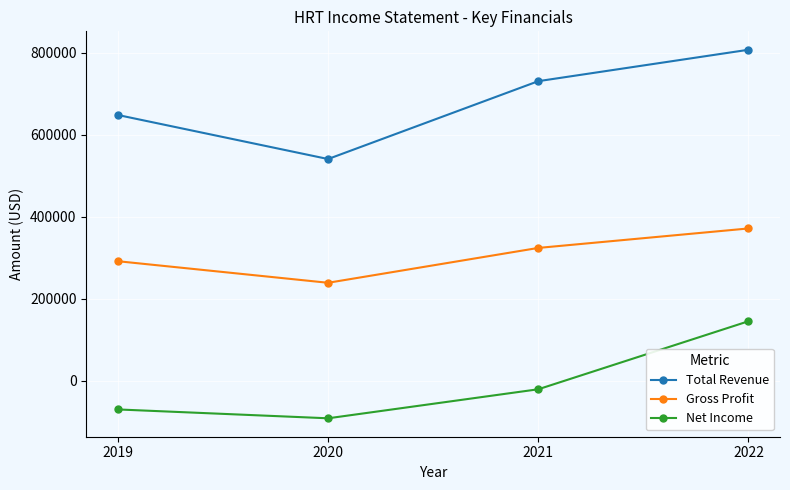

What is the average value of the Net Income series?

-9825